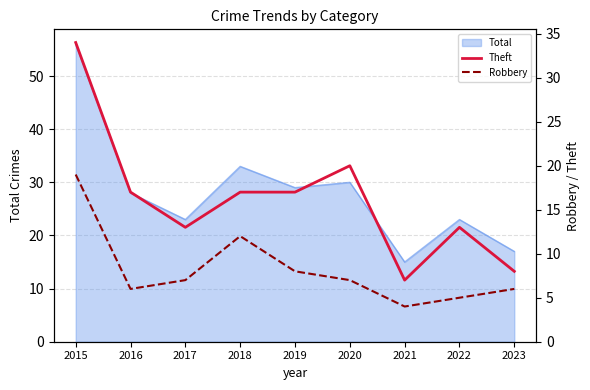

List the labels in order of Theft value, smallest first.

2021, 2023, 2017, 2022, 2016, 2018, 2019, 2020, 2015